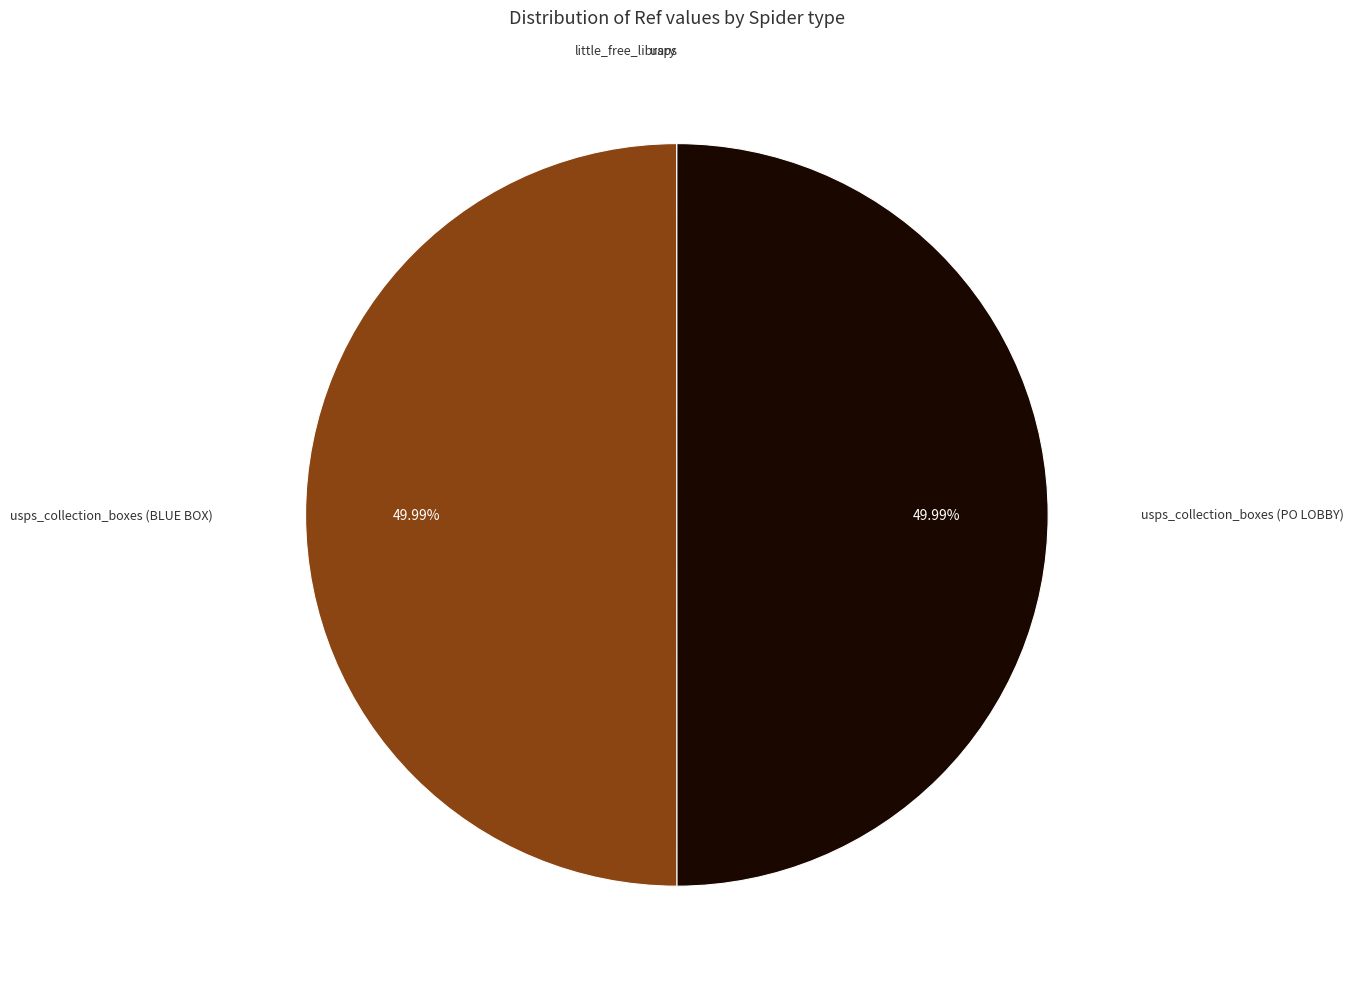

Rank the categories by value from lowest to highest.

little_free_library, usps, usps_collection_boxes (BLUE BOX), usps_collection_boxes (PO LOBBY)